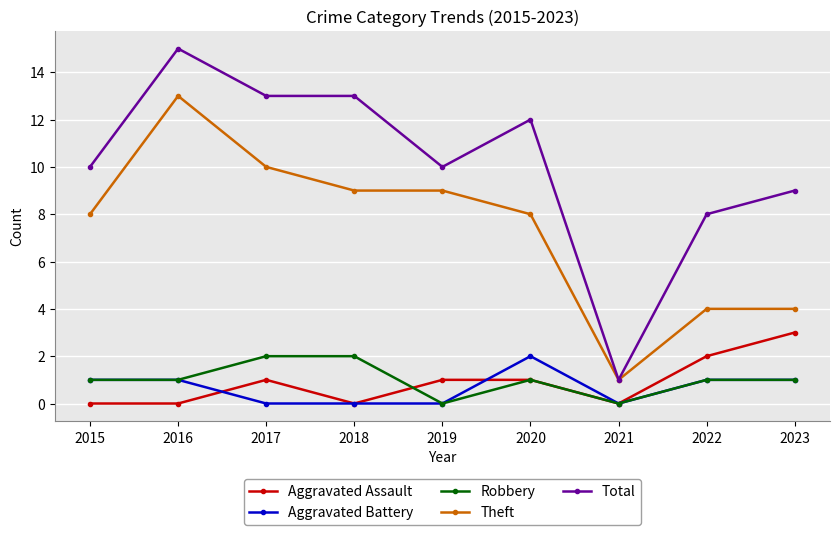

Reading right to left, transcribe all the data shown in this chart.

Aggravated Assault: 2023=3	2022=2	2021=0	2020=1	2019=1	2018=0	2017=1	2016=0	2015=0
Aggravated Battery: 2023=1	2022=1	2021=0	2020=2	2019=0	2018=0	2017=0	2016=1	2015=1
Robbery: 2023=1	2022=1	2021=0	2020=1	2019=0	2018=2	2017=2	2016=1	2015=1
Theft: 2023=4	2022=4	2021=1	2020=8	2019=9	2018=9	2017=10	2016=13	2015=8
Total: 2023=9	2022=8	2021=1	2020=12	2019=10	2018=13	2017=13	2016=15	2015=10